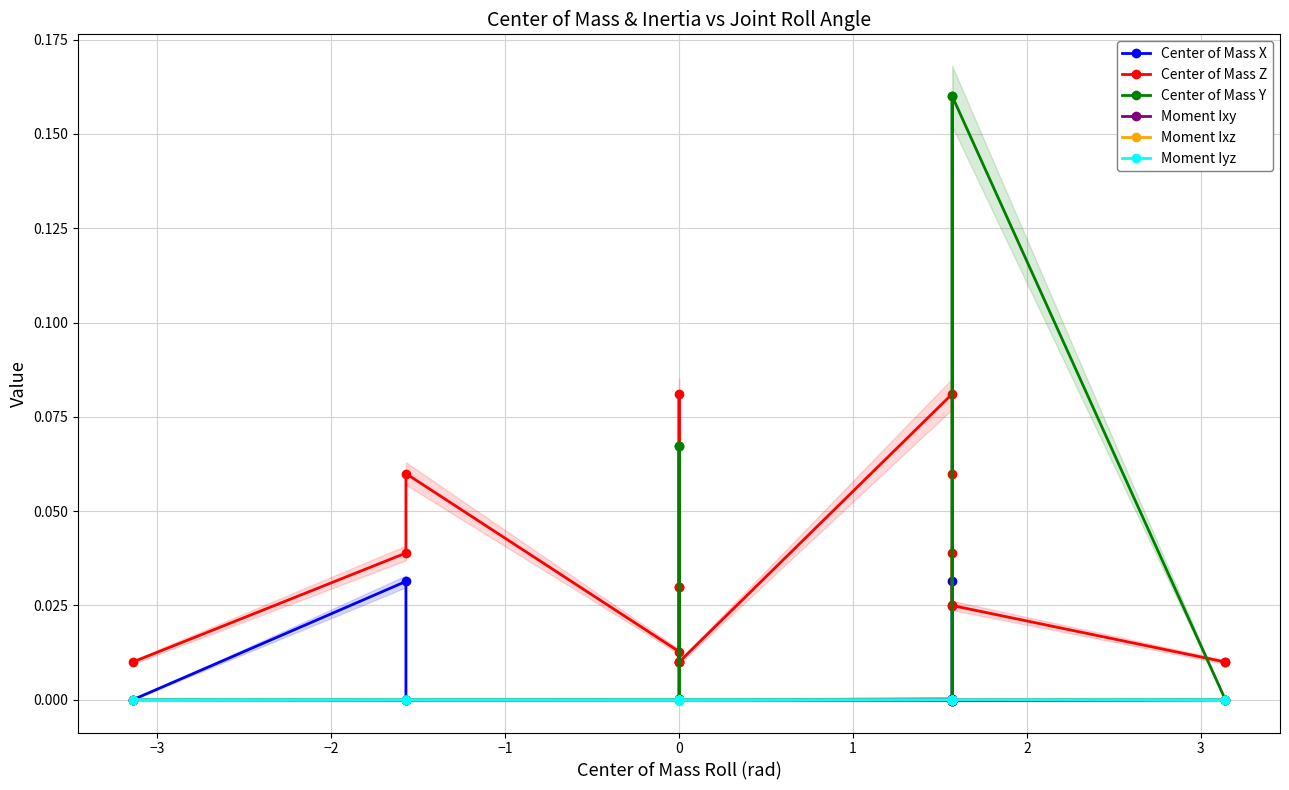

True or false: Center of Mass X and Center of Mass Y intersect in this chart.

True